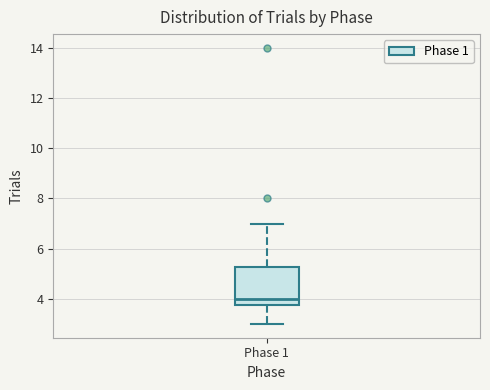

Read this box plot against the y-axis: the position of the median line, the range covered by the box, and the ends of both whiskers. The values are not printed on the chart, so give them approximately, as read against the axis.

median 4.0, box 3.8 to 5.2, whiskers 3.0 to 7.0